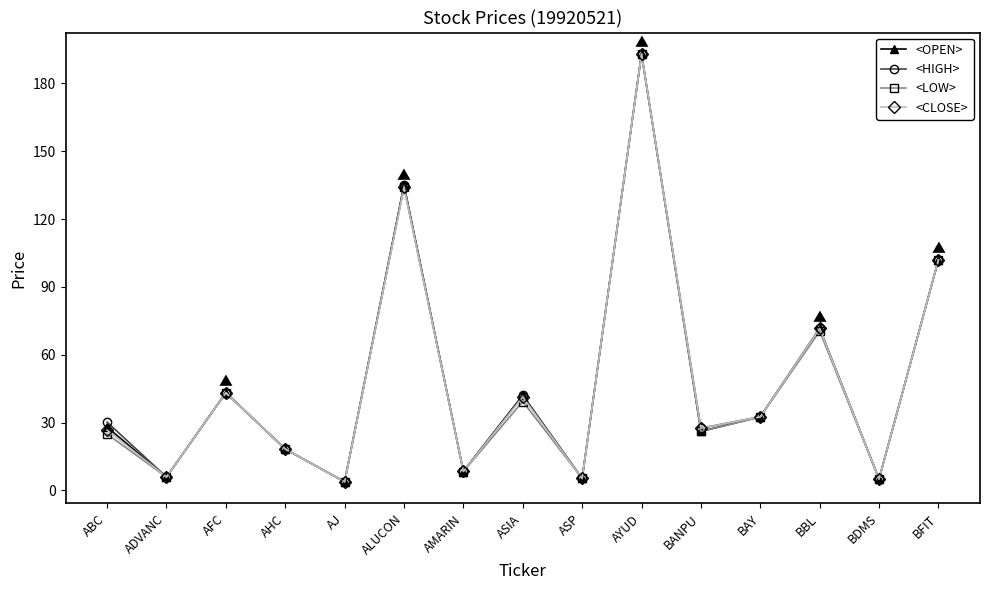

What is the maximum value for <LOW>?

193.0